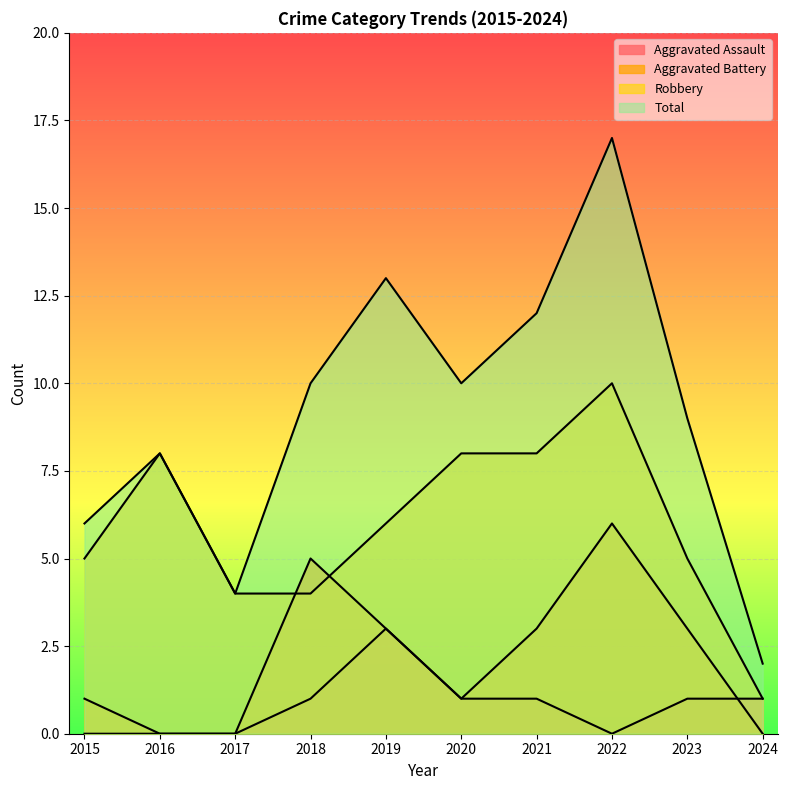

True or false: Total has more than 1 interior local peaks.

True